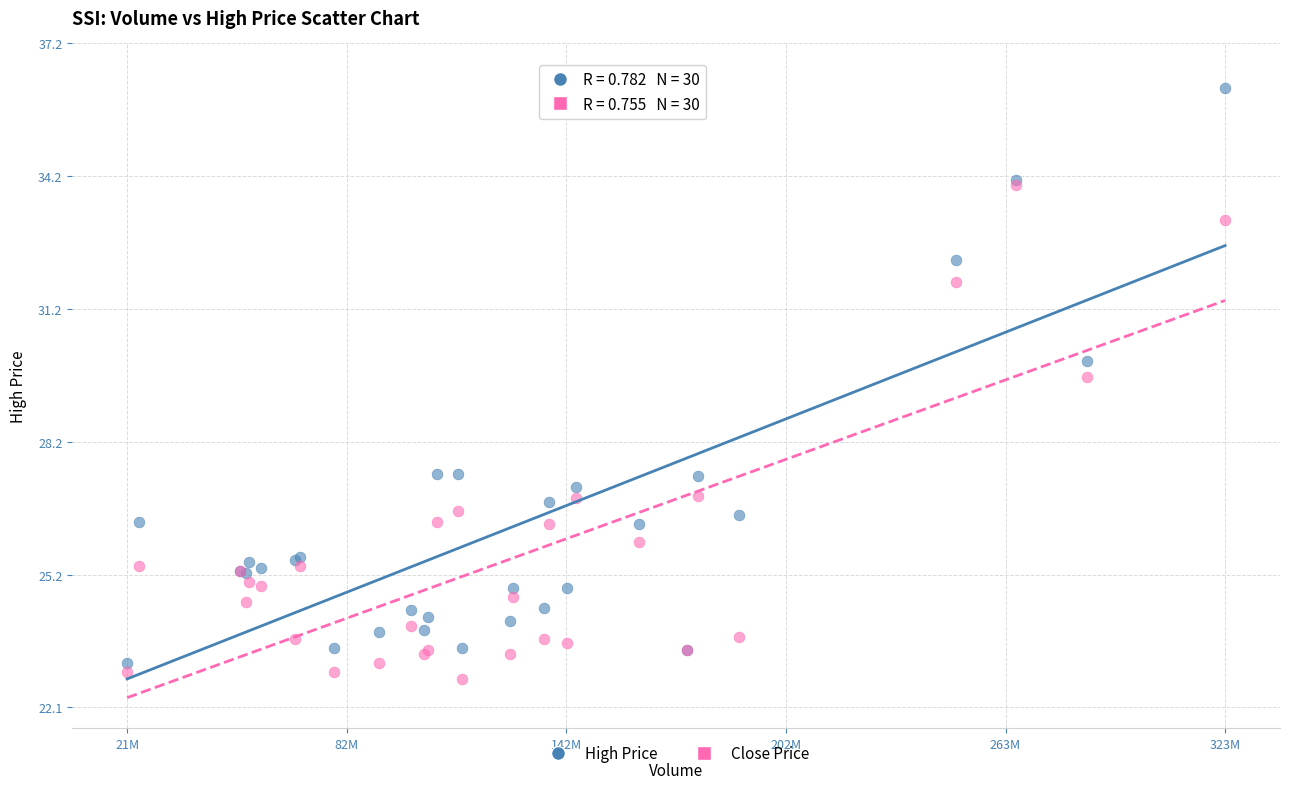

Which series has the largest Y range (max minus min)?

High Price